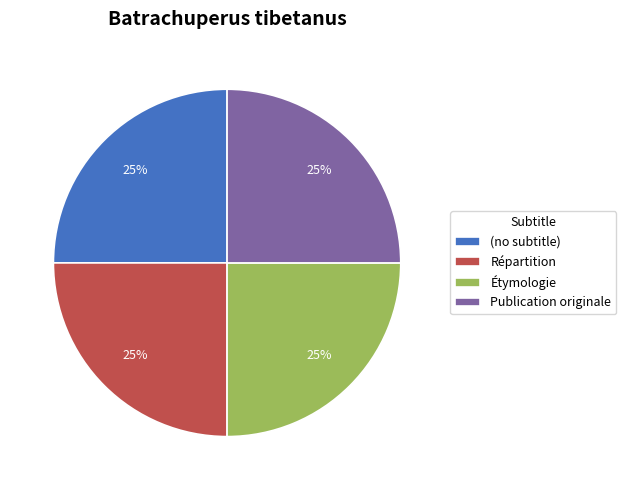

To the nearest percent, what is the difference between the largest and smallest slice percentages?

0%